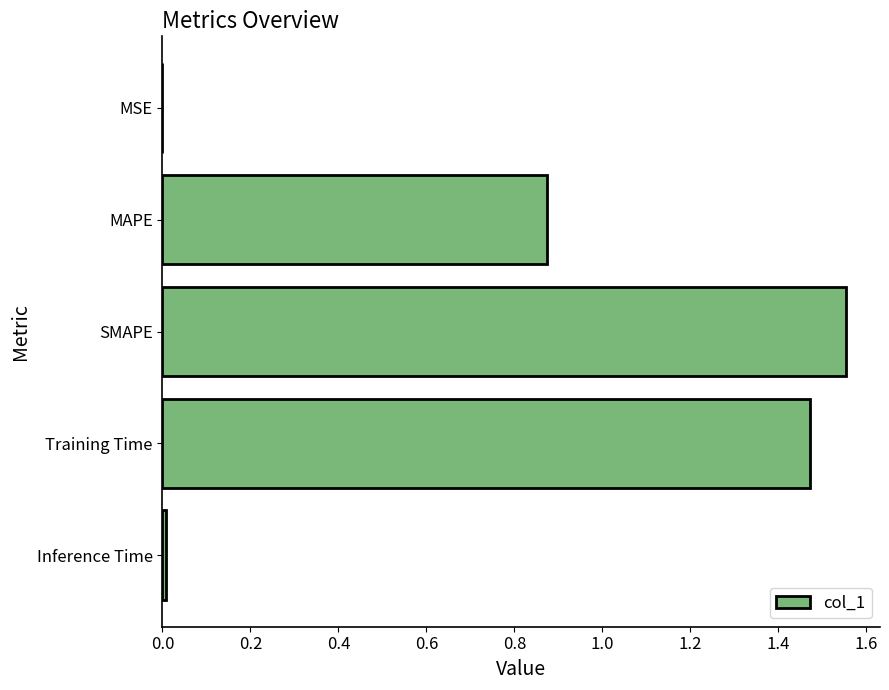

True or false: the data shows 2.4 at Training Time.

False